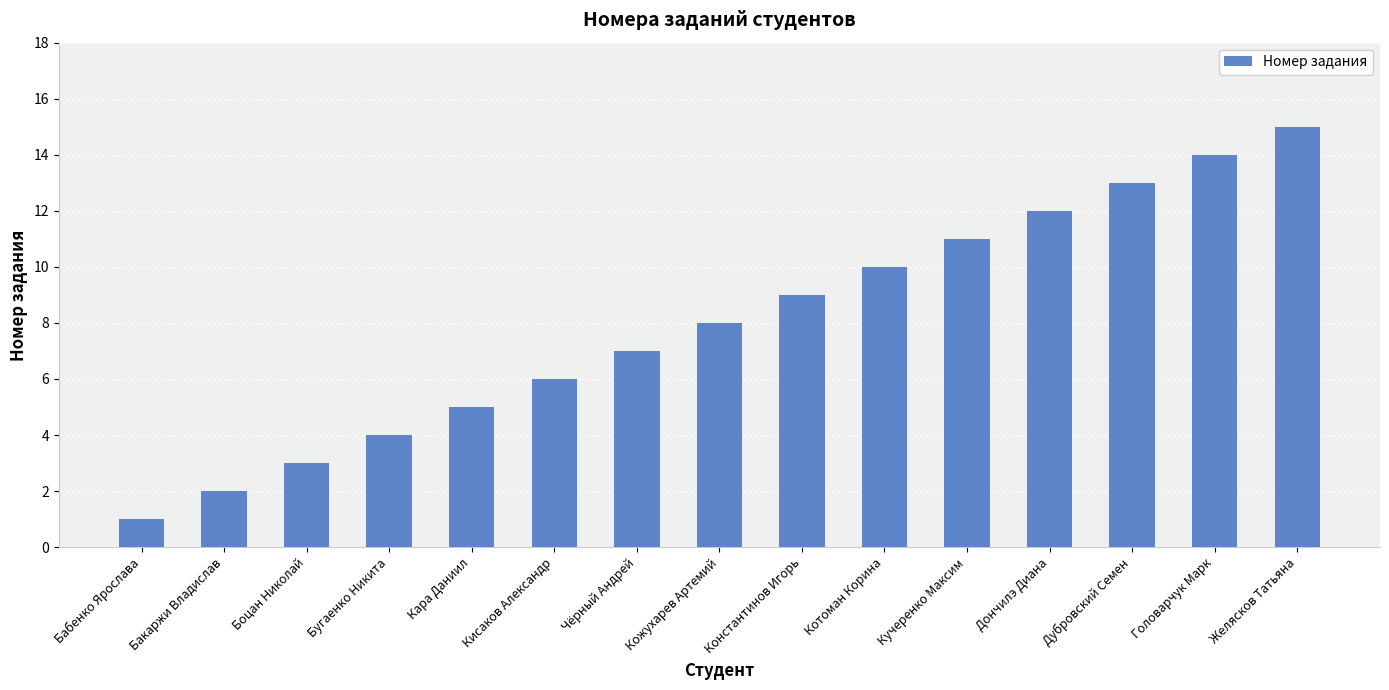

What is the value of the 8th bar from the left?

8